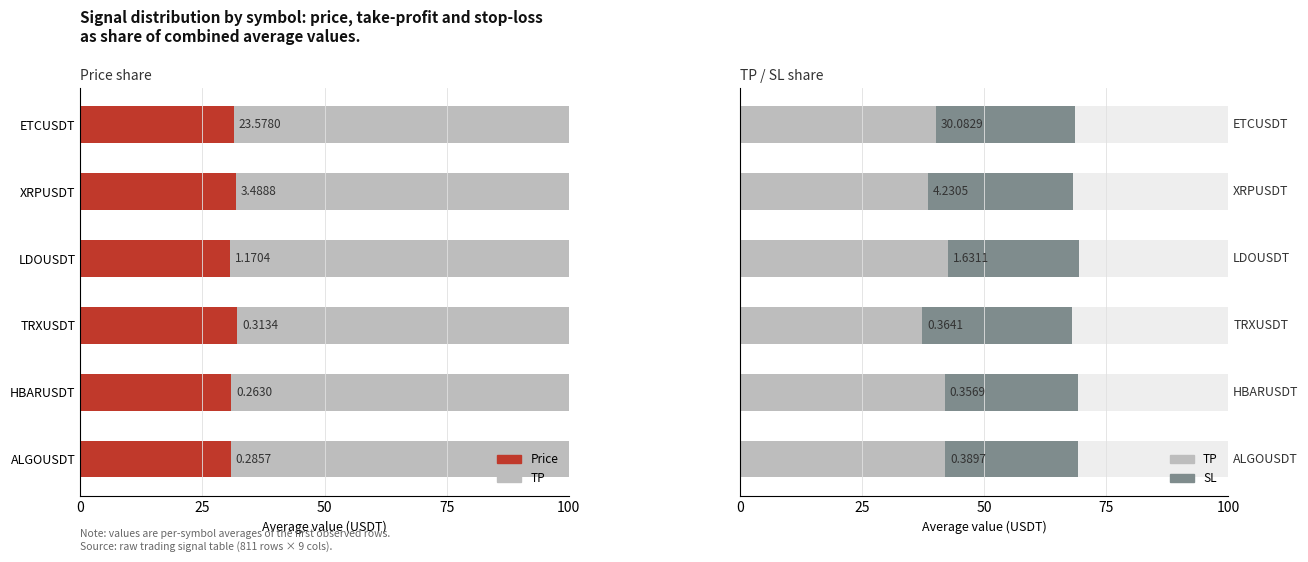

What is the average value of the TP series?

40.4